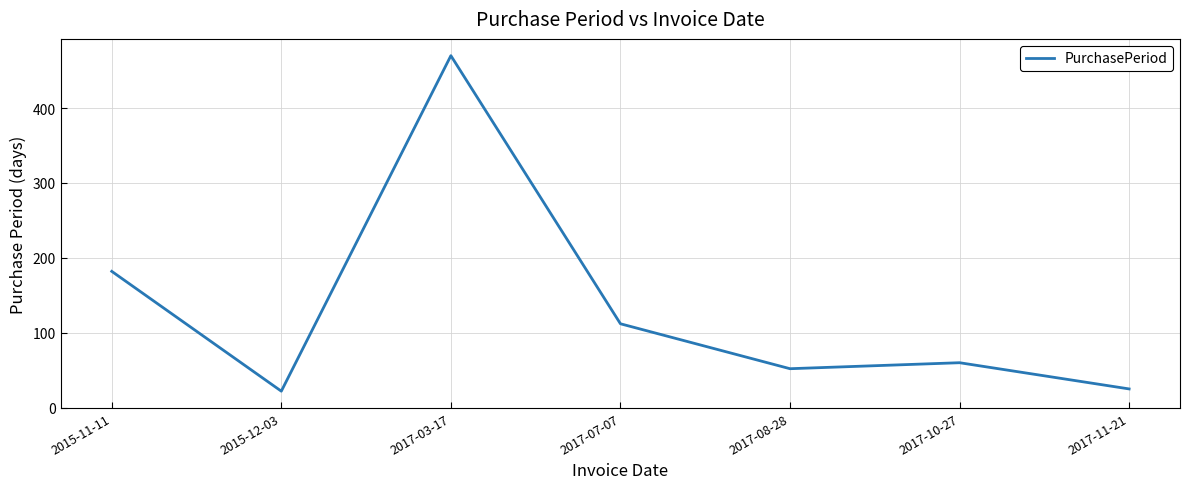

Where is the first local maximum?

2017-03-17